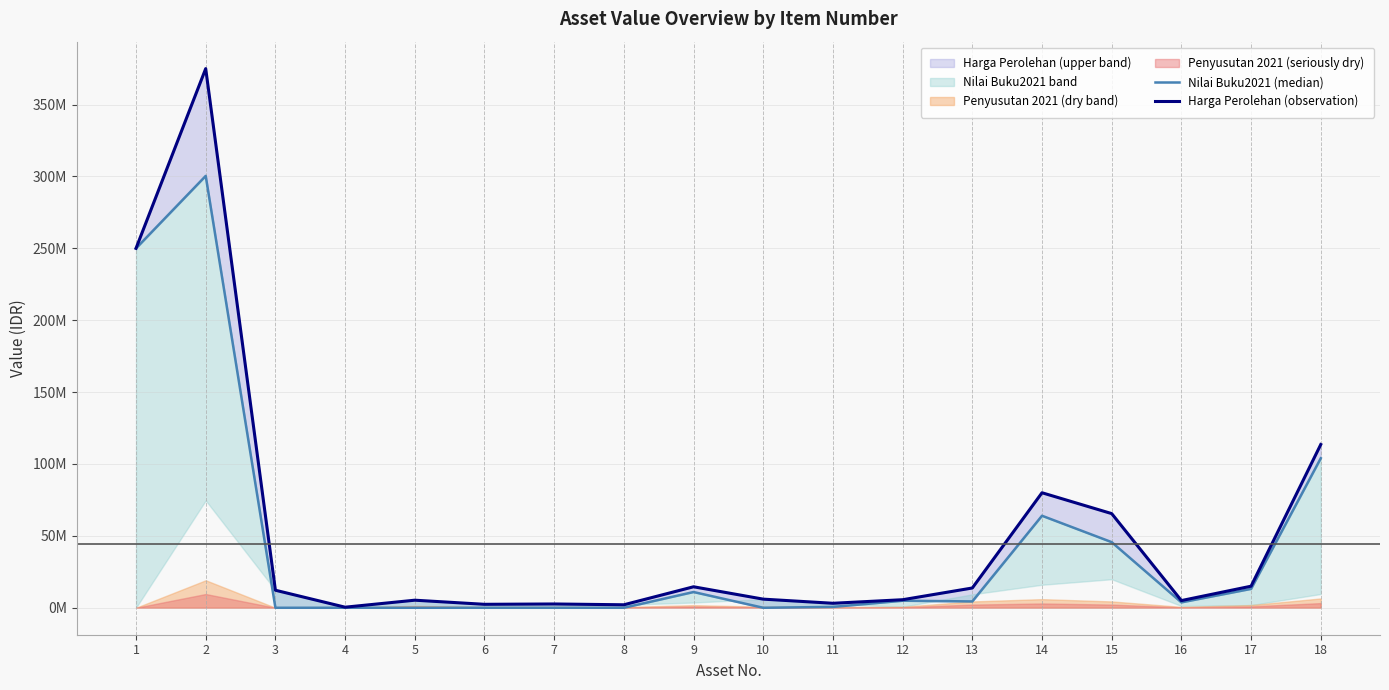

Reading left to right, list all the values displayed in this chart.

Nilai Buku2021 (median): 1=250000000.0	2=300375000.0	3=1.0	4=1.0	5=1.0	6=1.0	7=1.0	8=1.0	9=10949474.5	10=1.0	11=596369.0	12=4899387.5	13=4402262.0	14=64000000.0	15=45641075.0	16=3750000.0	17=13131125.0	18=103984600.0
Harga Perolehan (observation): 1=250000000.0	2=375000000.0	3=12195000.0	4=400000.0	5=5264000.0	6=2400000.0	7=2637000.0	8=2075000.0	9=14599300.0	10=6000000.0	11=3125400.0	12=5599300.0	13=13750000.0	14=80000000.0	15=65500000.0	16=5000000.0	17=15007000.0	18=113555000.0